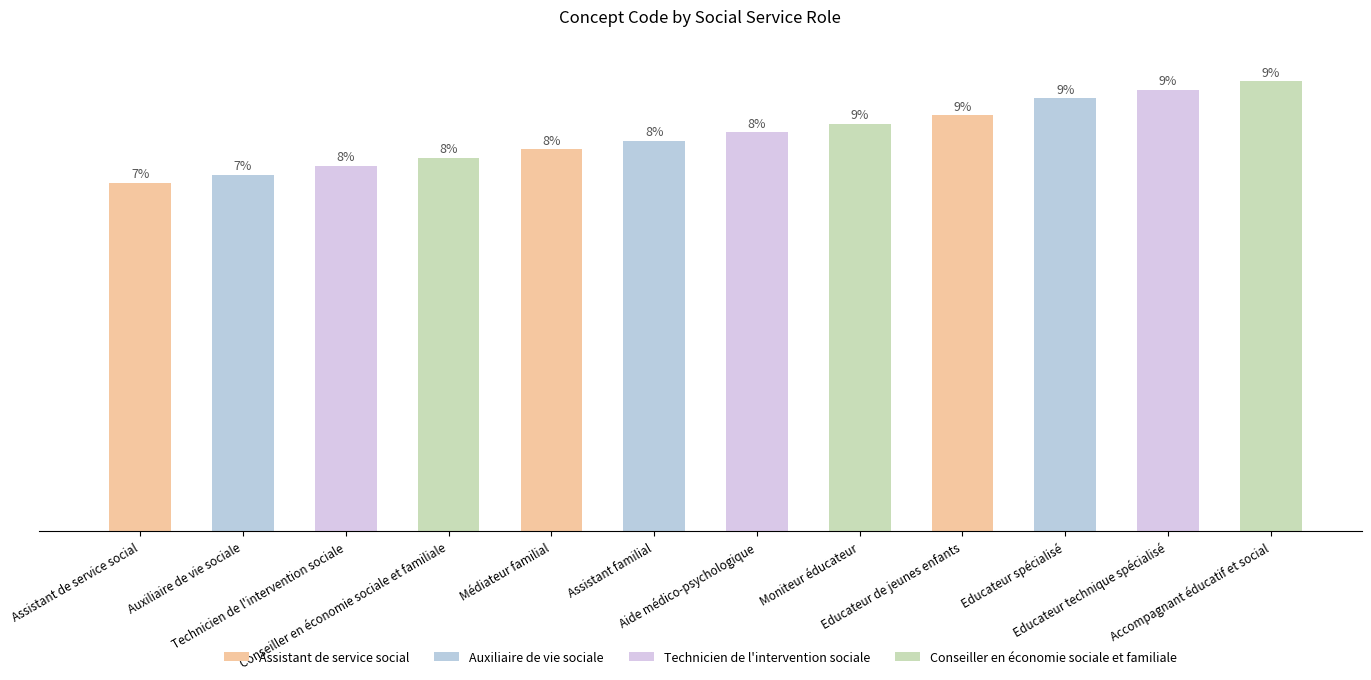

Are the bars horizontal?

No